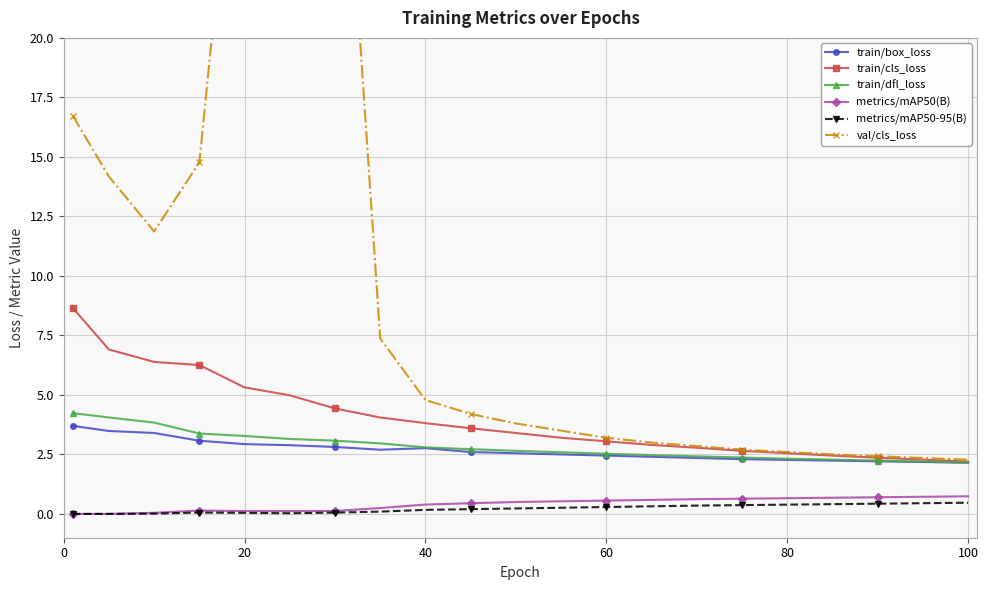

Is it true that train/dfl_loss equals 1.2 at 60?

False